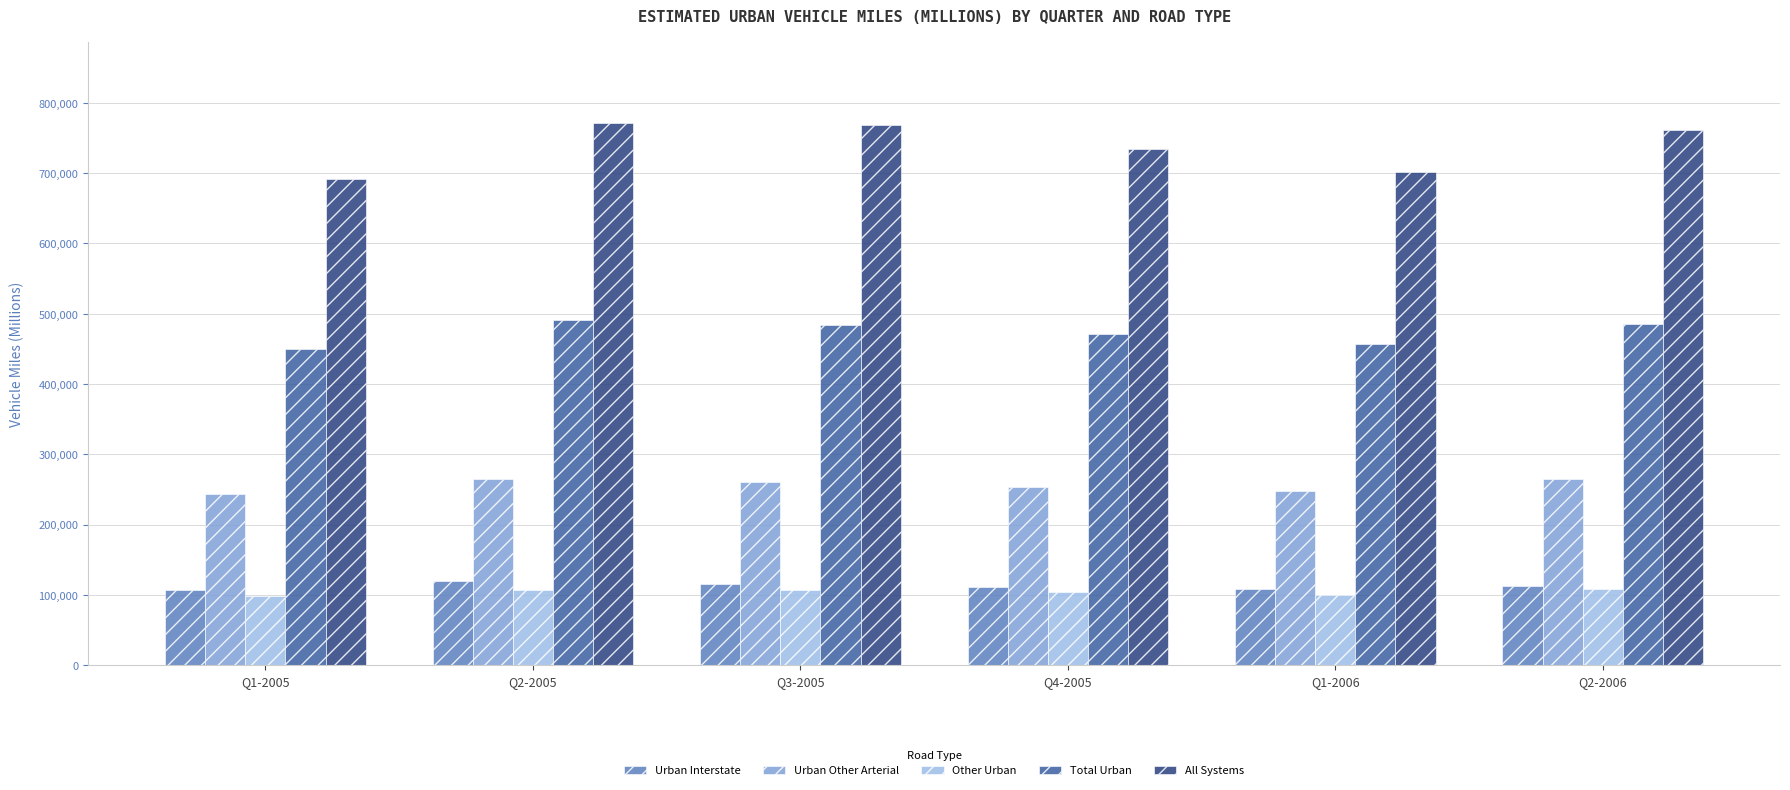

True or false: All Systems has a value of 432139 at Q3-2005.

False